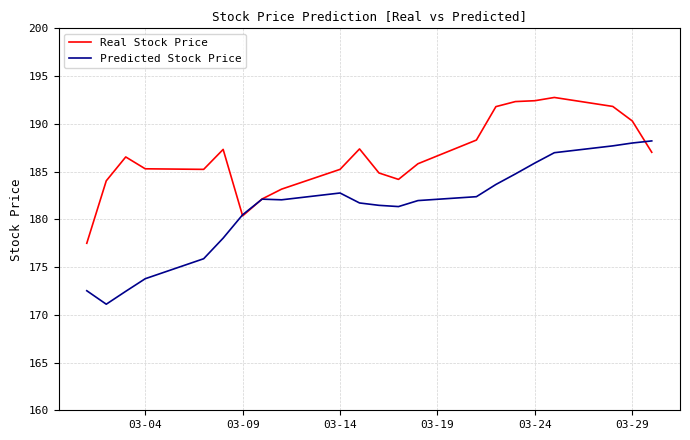

List the series in order of their overall mean, lowest first.

Predicted Stock Price, Real Stock Price